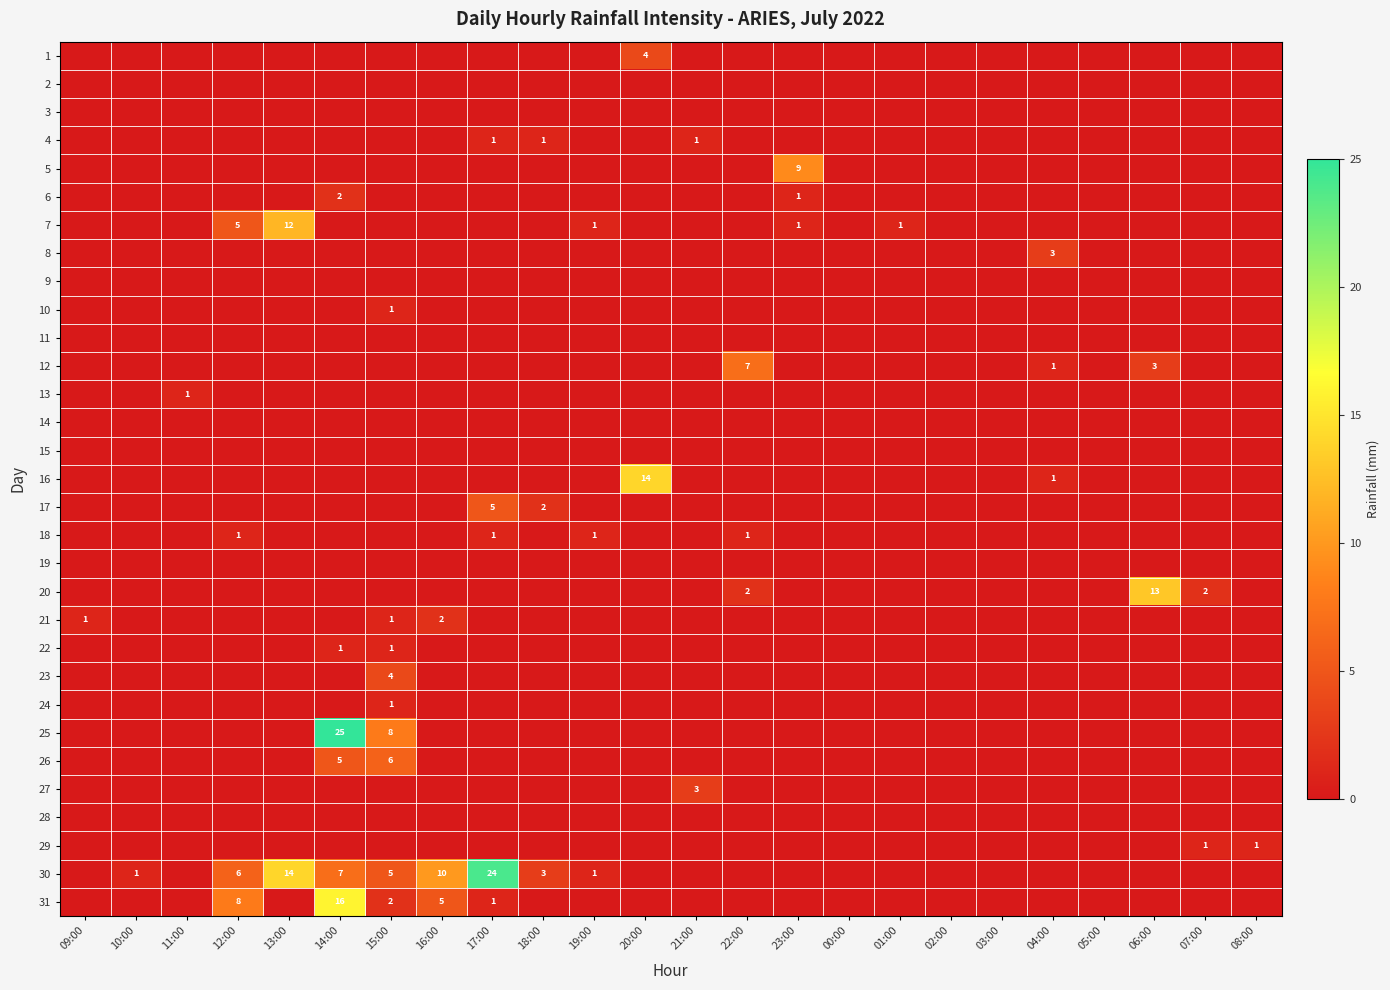

Which series has the largest range (max minus min)?

25